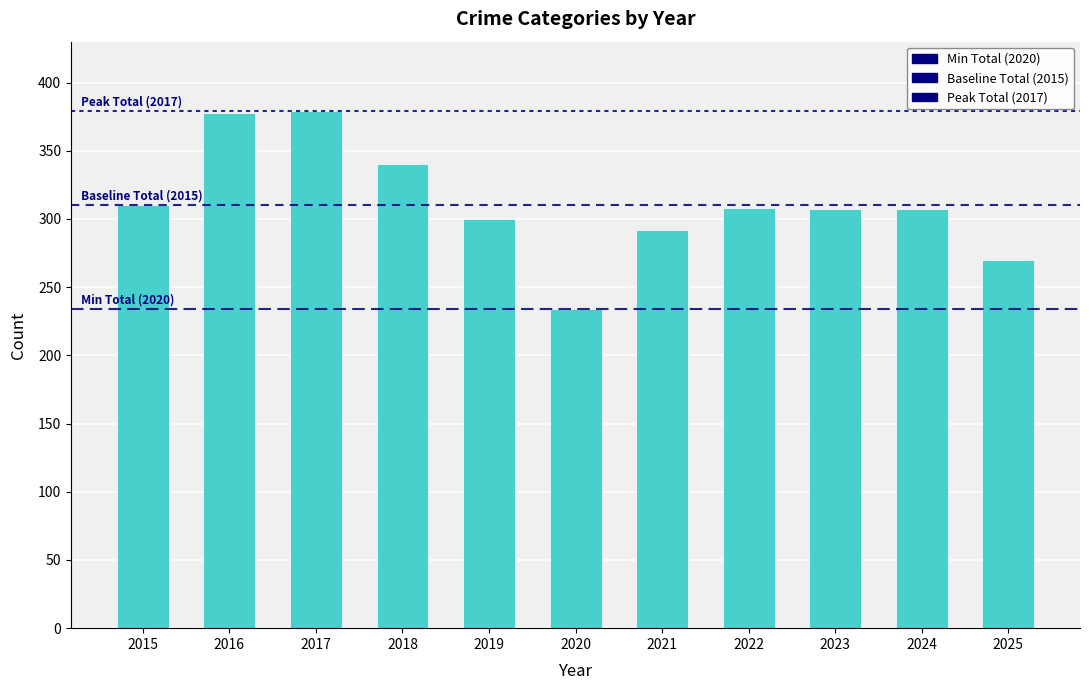

Between 2017 and 2018, which is larger?

2017